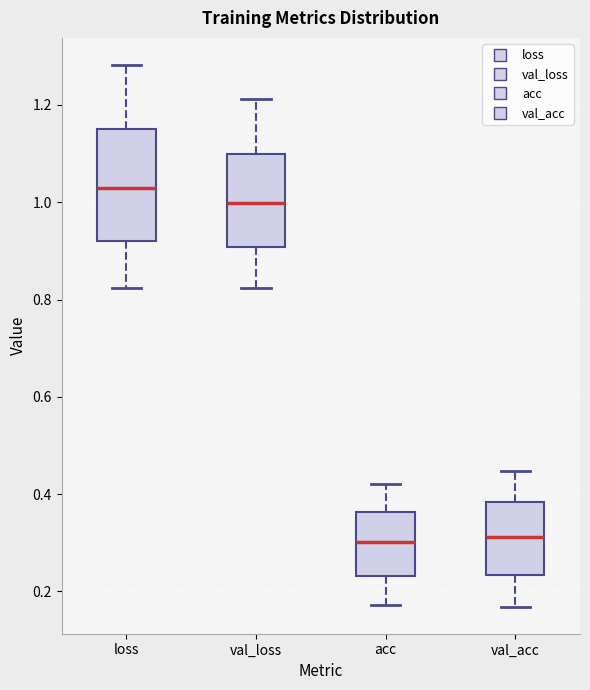

Where does the median line of the box for val_acc sit on the y-axis? The values are not printed on the chart, so give them approximately, as read against the axis.

0.32